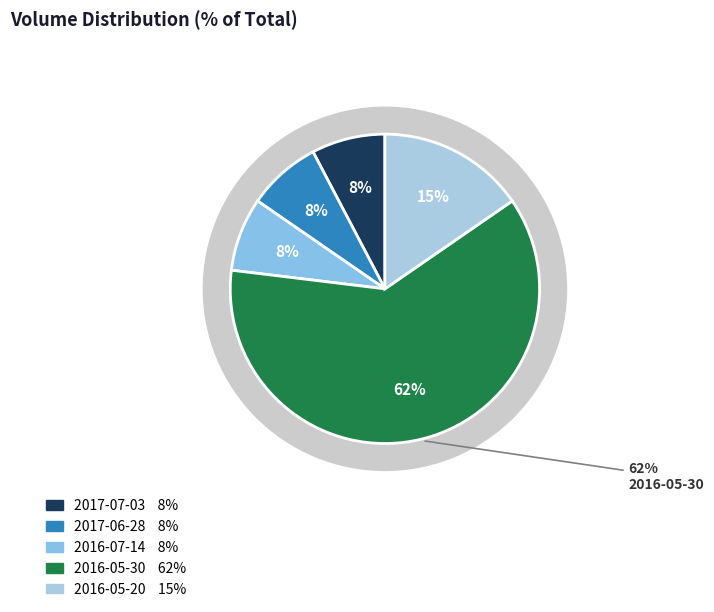

Does any single category account for the majority?

Yes